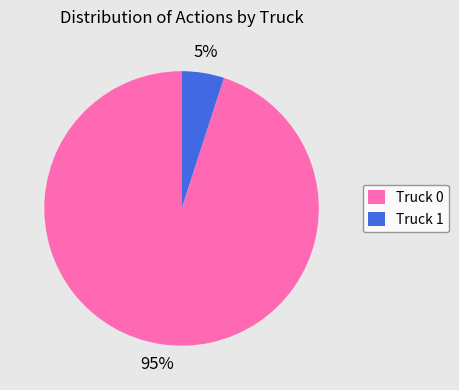

Combined, do Truck 0 and Truck 1 account for over 50%?

Yes